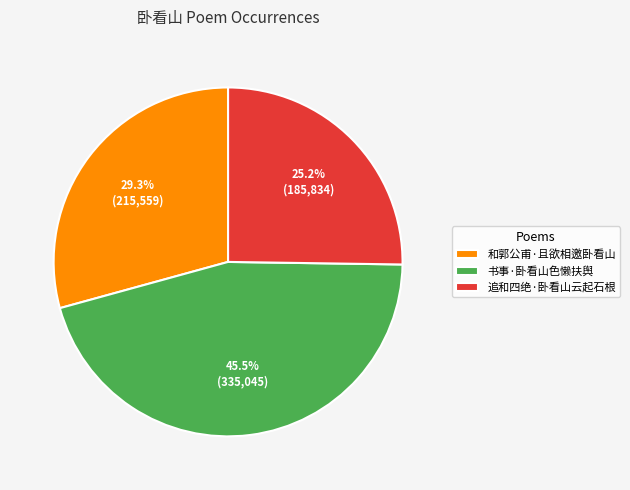

Between 书事·卧看山色懒扶舆 and 和郭公甫·且欲相邀卧看山, which is larger?

书事·卧看山色懒扶舆